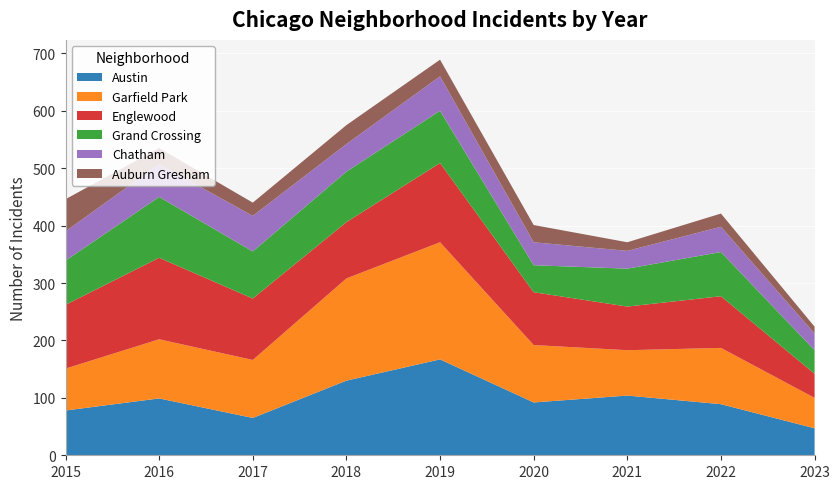

Reading right to left, extract all data points from this chart.

Austin: 2023=47	2022=89	2021=104	2020=92	2019=167	2018=130	2017=65	2016=99	2015=78
Garfield Park: 2023=53	2022=98	2021=79	2020=100	2019=204	2018=178	2017=101	2016=103	2015=73
Englewood: 2023=42	2022=90	2021=76	2020=92	2019=138	2018=98	2017=107	2016=142	2015=111
Grand Crossing: 2023=41	2022=77	2021=66	2020=47	2019=91	2018=88	2017=82	2016=106	2015=77
Chatham: 2023=29	2022=44	2021=31	2020=40	2019=60	2018=48	2017=62	2016=57	2015=51
Auburn Gresham: 2023=12	2022=23	2021=15	2020=30	2019=29	2018=33	2017=23	2016=28	2015=56